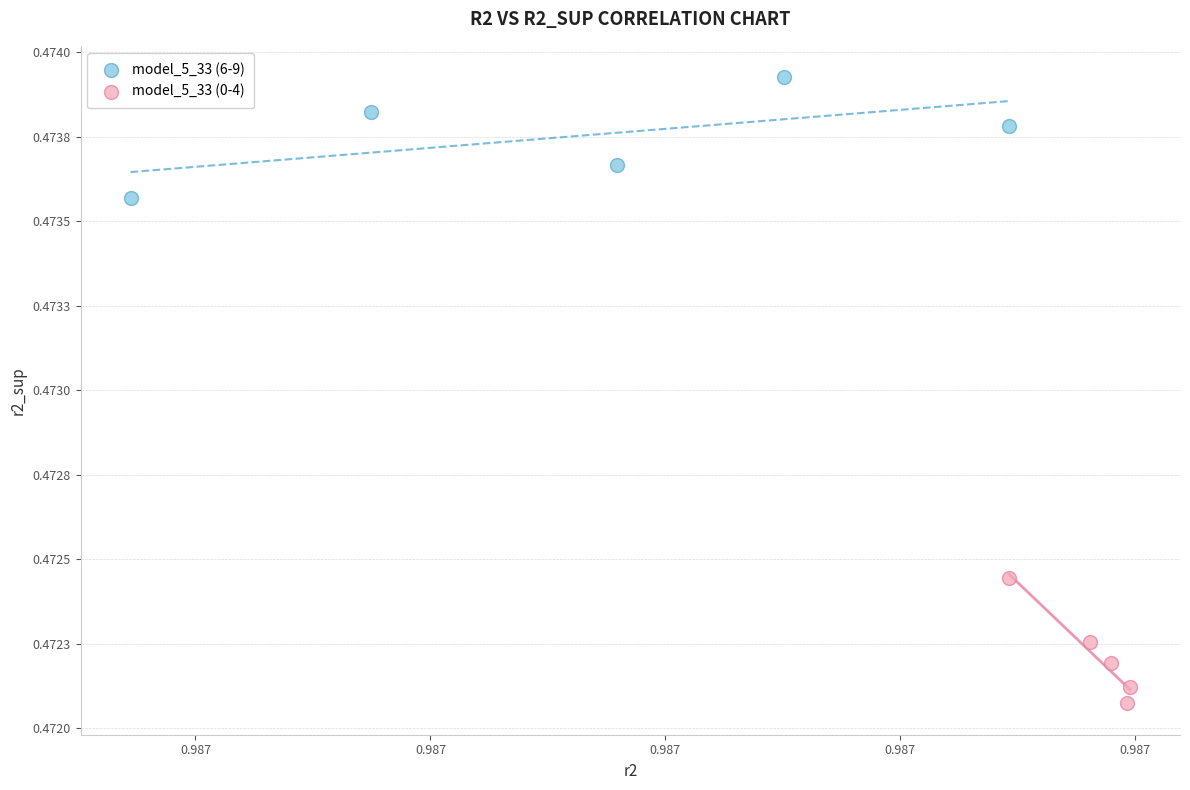

What are all the series names shown in the legend?

model_5_33 (6-9), model_5_33 (0-4)